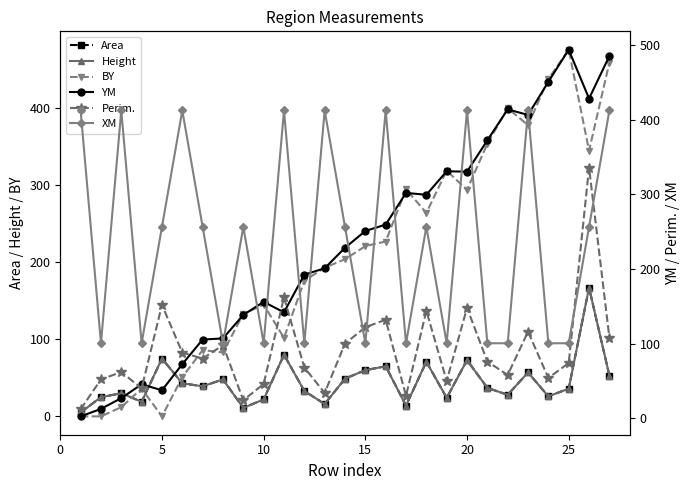

What is the minimum value for YM?

2.5